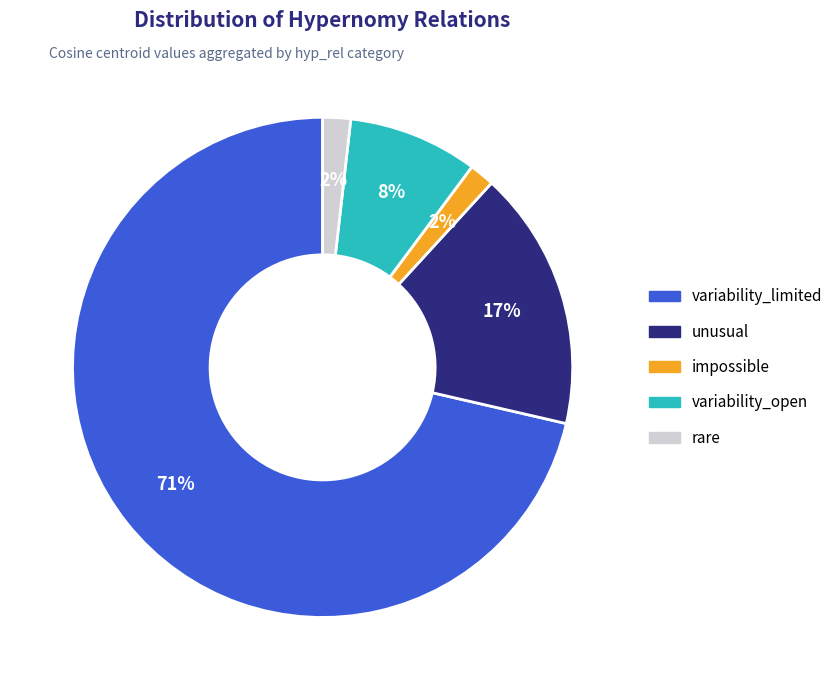

Do variability_limited and unusual together represent more than half of the pie?

Yes